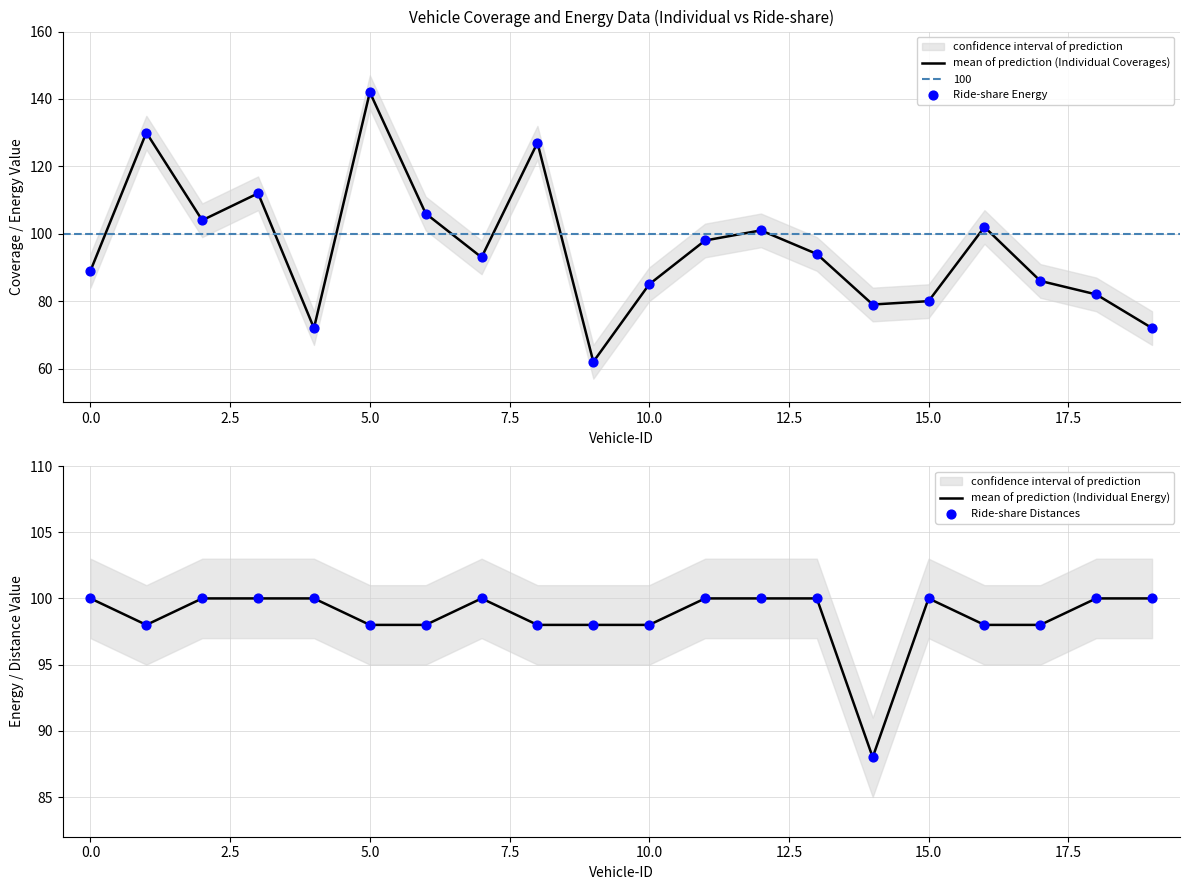

Which series reaches the maximum Y coordinate?

mean of prediction (Individual Coverages)